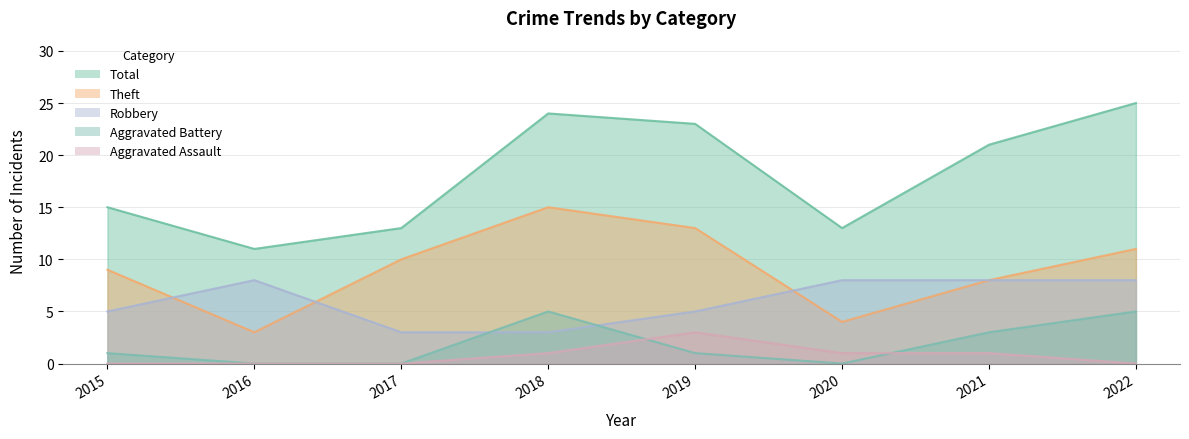

Which category has the highest value across all series?

2022